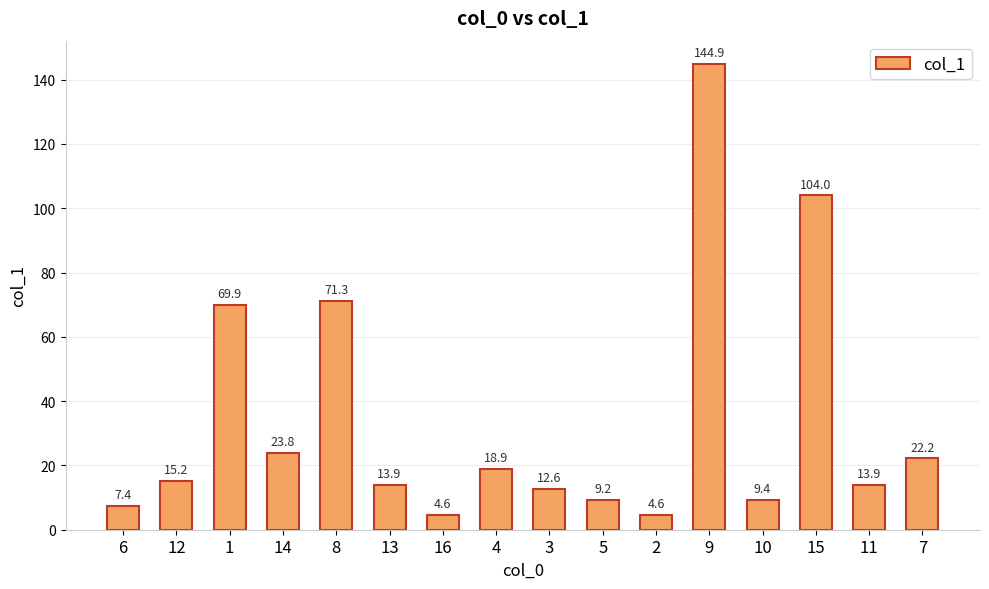

At which label does the data first exceed 15?

12